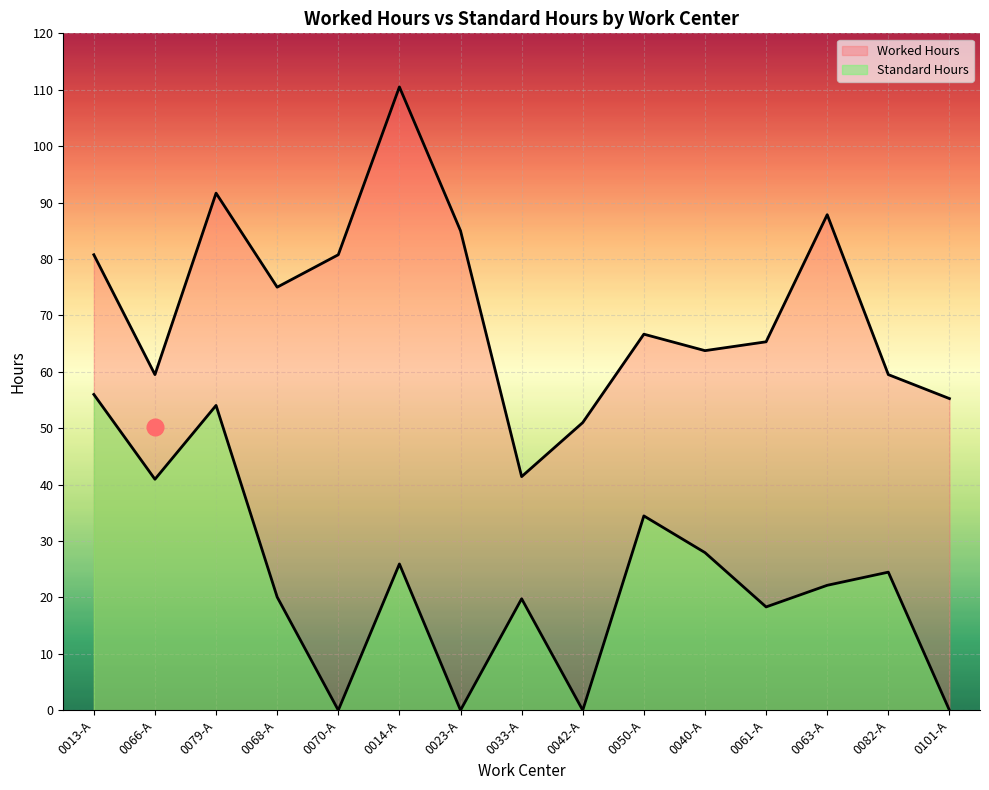

Which category has the highest value in the Standard Hours series?

0013-A